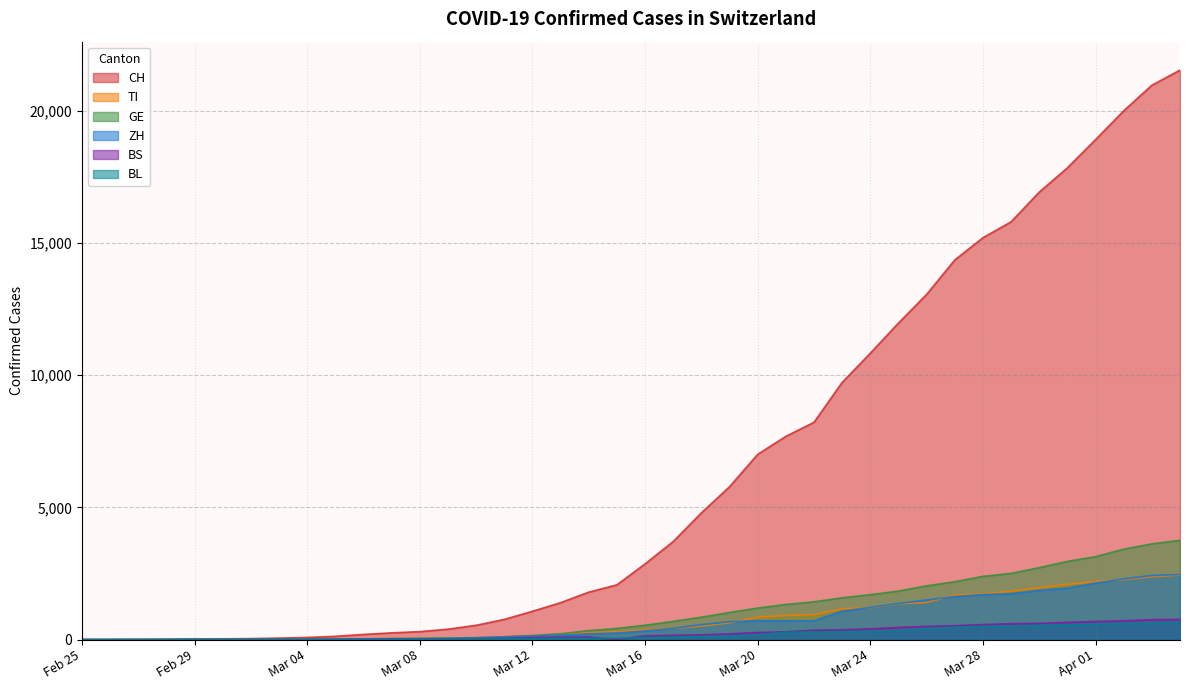

The value of BS at 2020-02-26 is -530. True or false?

False